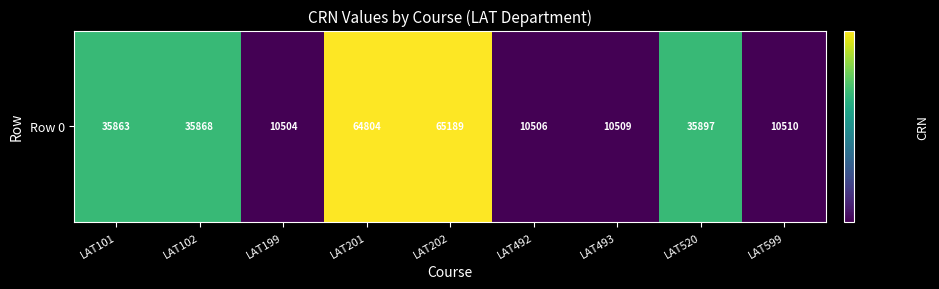

The chart shows a value of 13293 at LAT102. True or false?

False